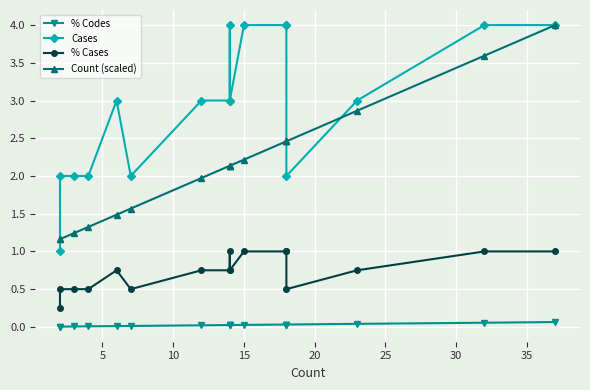

What is the difference between the maximum and minimum values in the % Codes series?

0.1